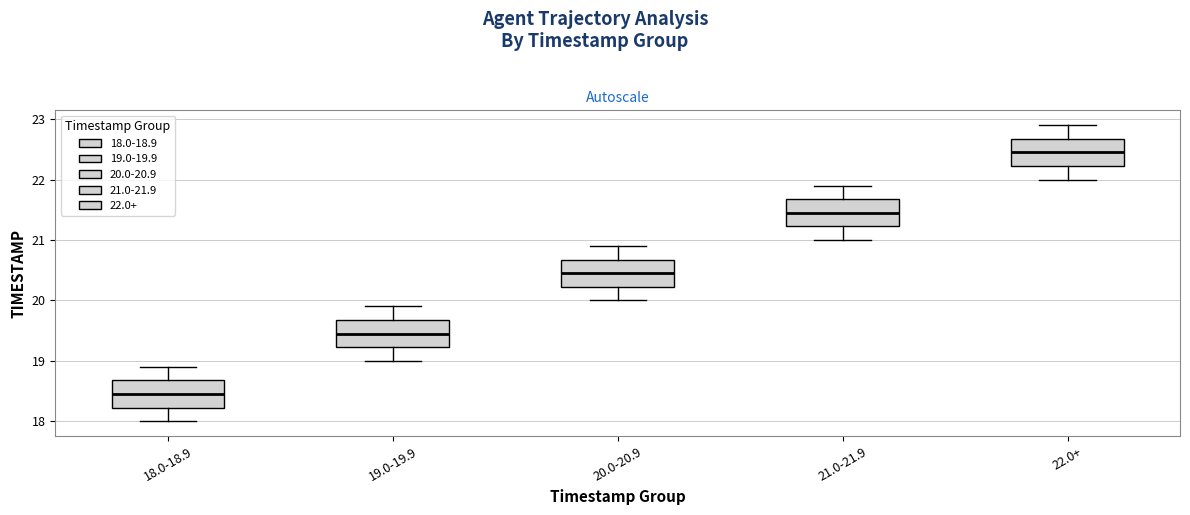

Which box has the highest median line?

22.0+